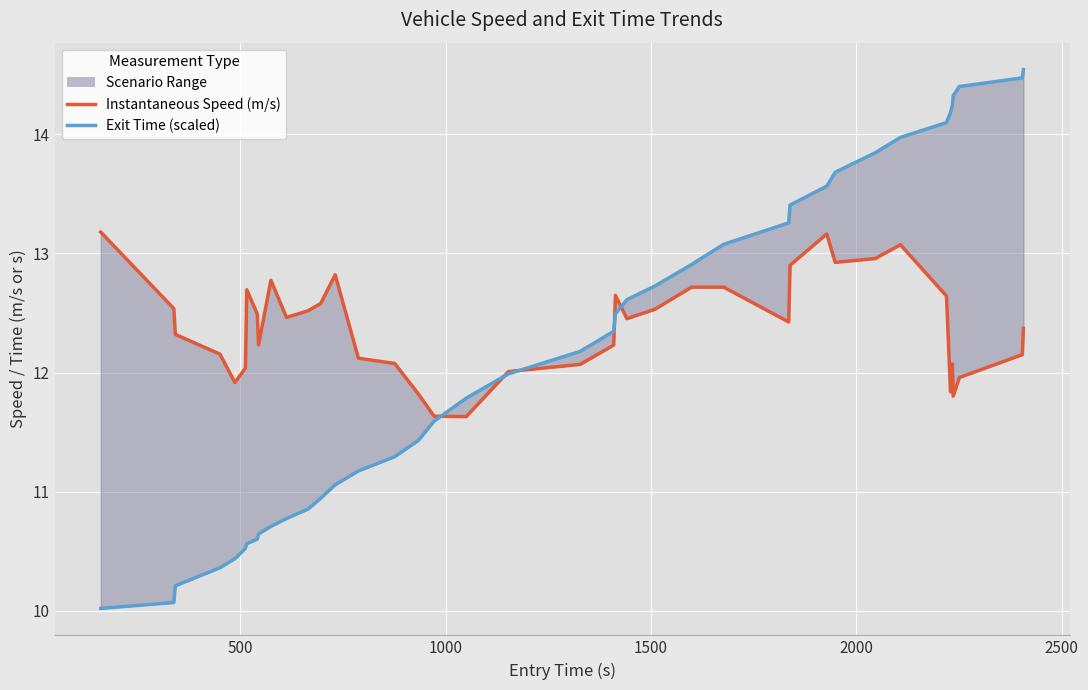

The value of Exit Time (scaled) at 16 is 3.8. True or false?

False